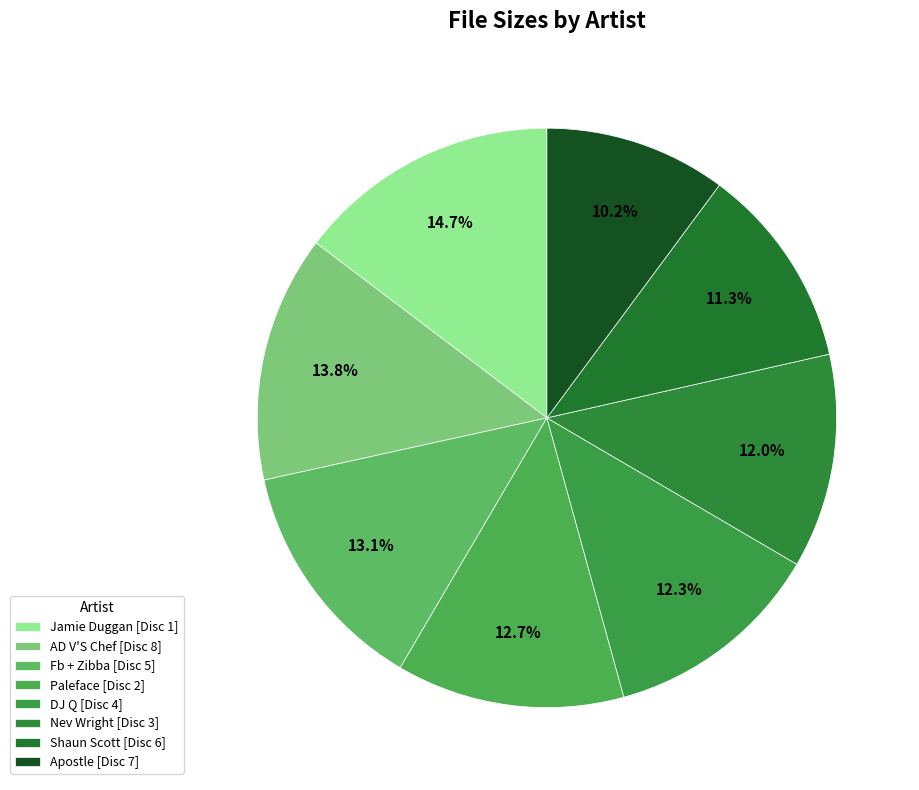

Is there a majority slice in this chart?

No